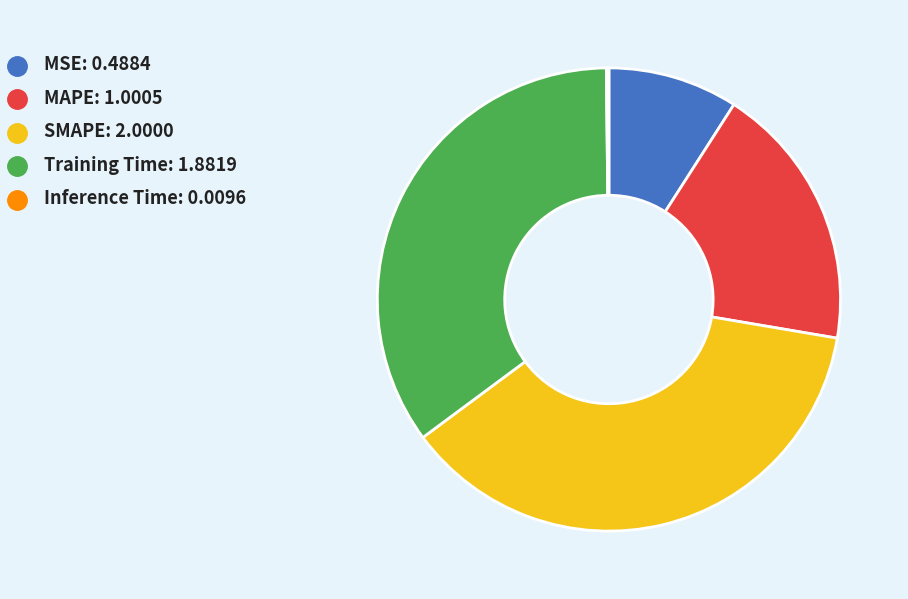

Combined, do MSE and MAPE account for over 50%?

No